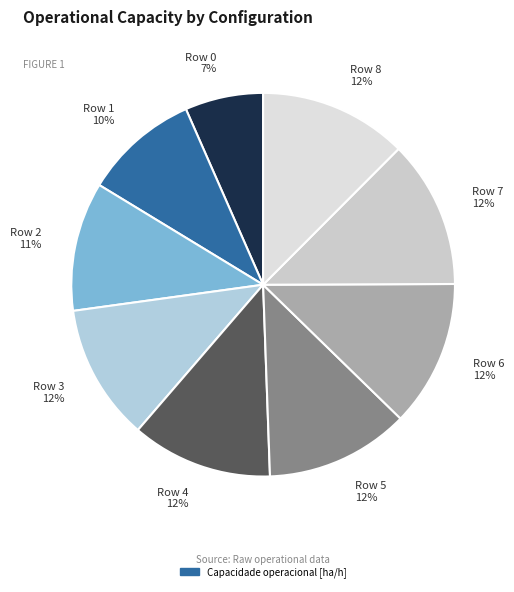

Is it true that Row 0 is 17% of the pie?

False